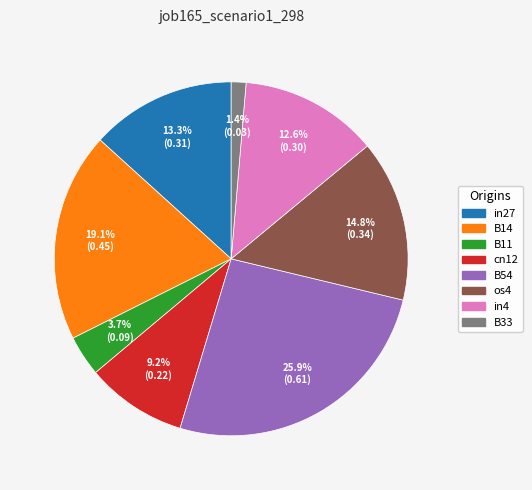

Which has a higher value, B11 or B33?

B11